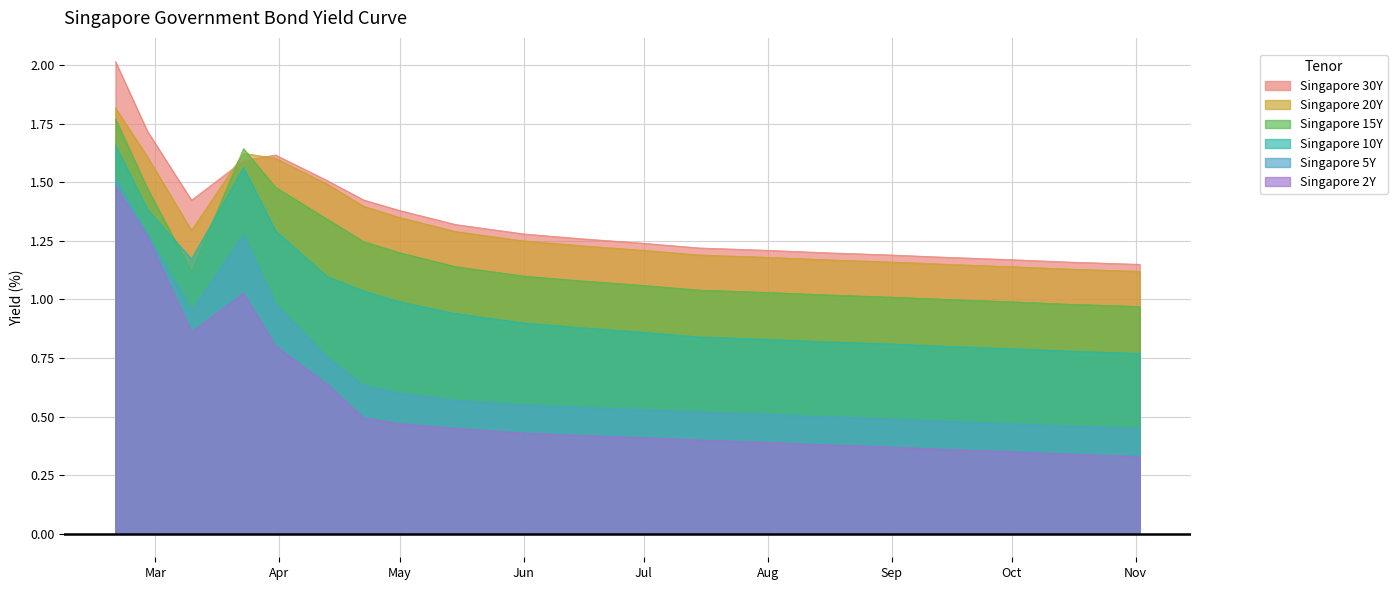

True or false: Singapore 15Y and Singapore 2Y intersect in this chart.

False